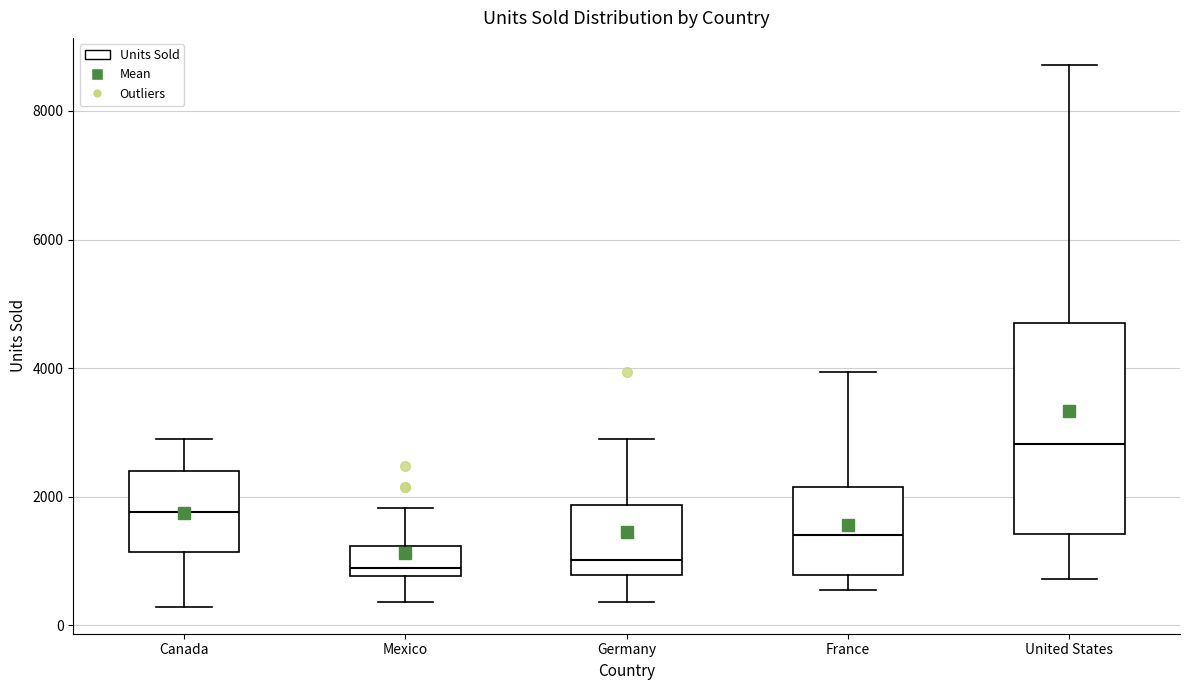

Comparing the boxes themselves (not the whiskers), which one is the tallest?

United States